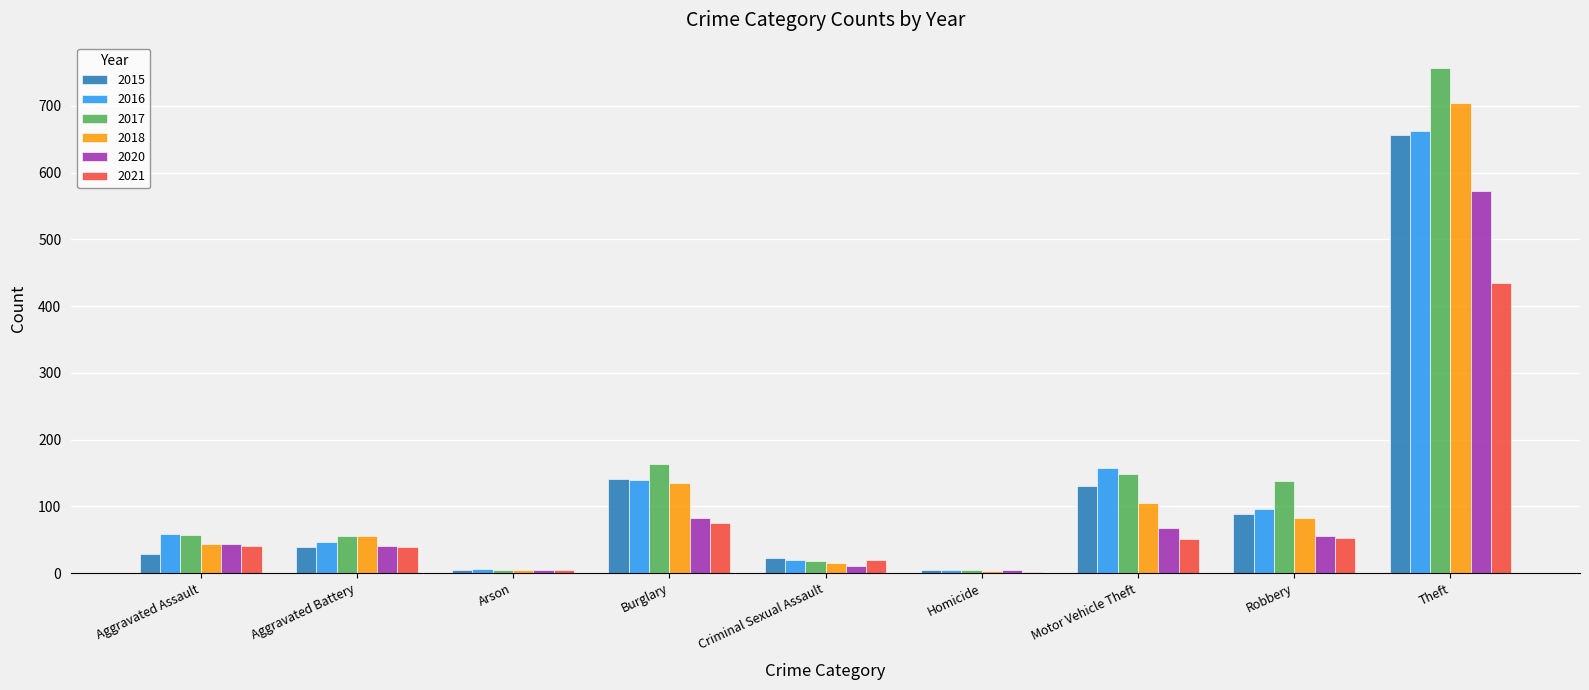

Read the 2021 value at Theft.

435